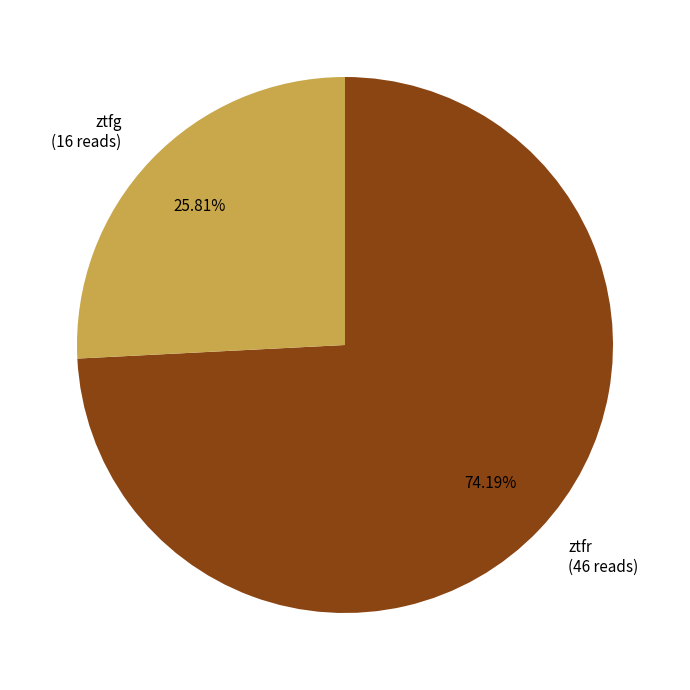

To the nearest percent, what is the difference between the ztfr and ztfg slice percentages?

48%